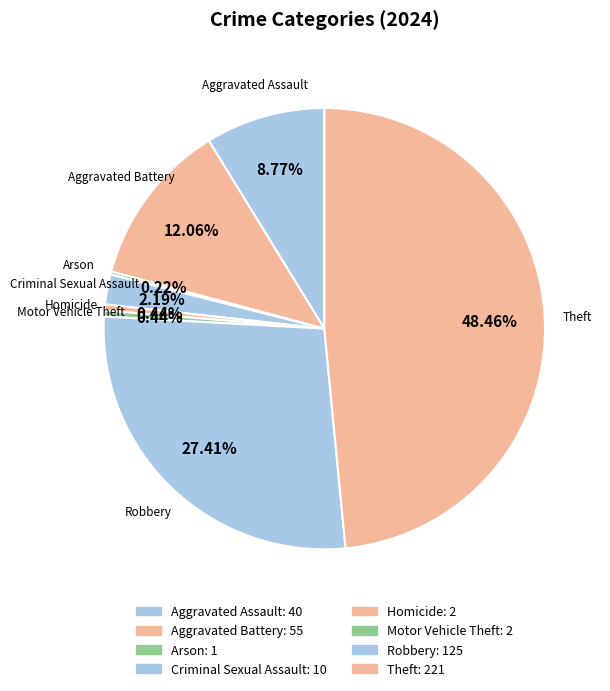

Is the sum of Motor Vehicle Theft and Criminal Sexual Assault greater than half?

No